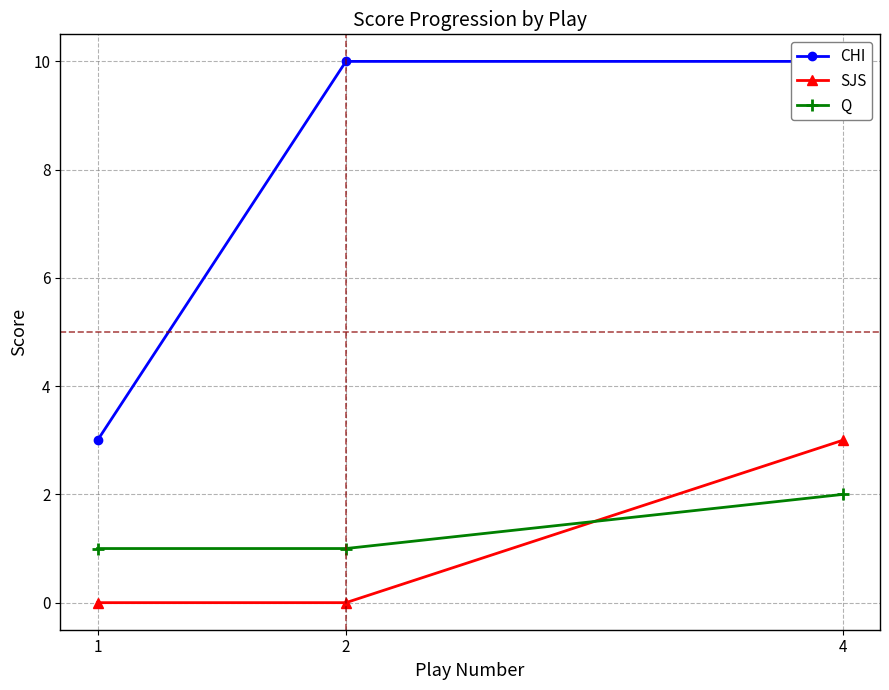

What is the value of the CHI point at the 2nd from the left?

10